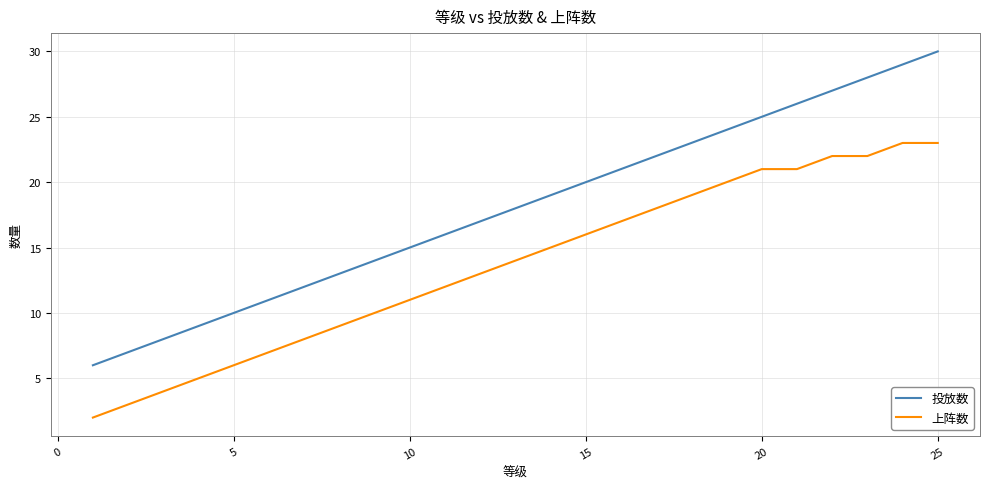

Rank the series by their average value, from highest to lowest.

投放数, 上阵数